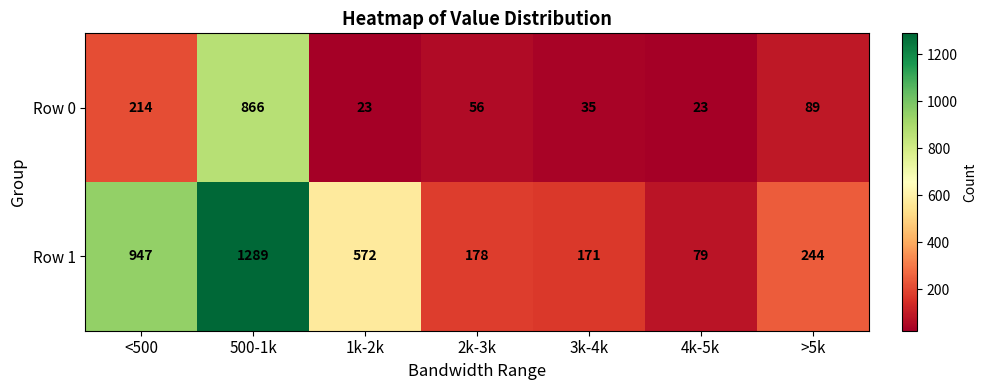

The value of Row 1 at 4k-5k is 16. True or false?

False